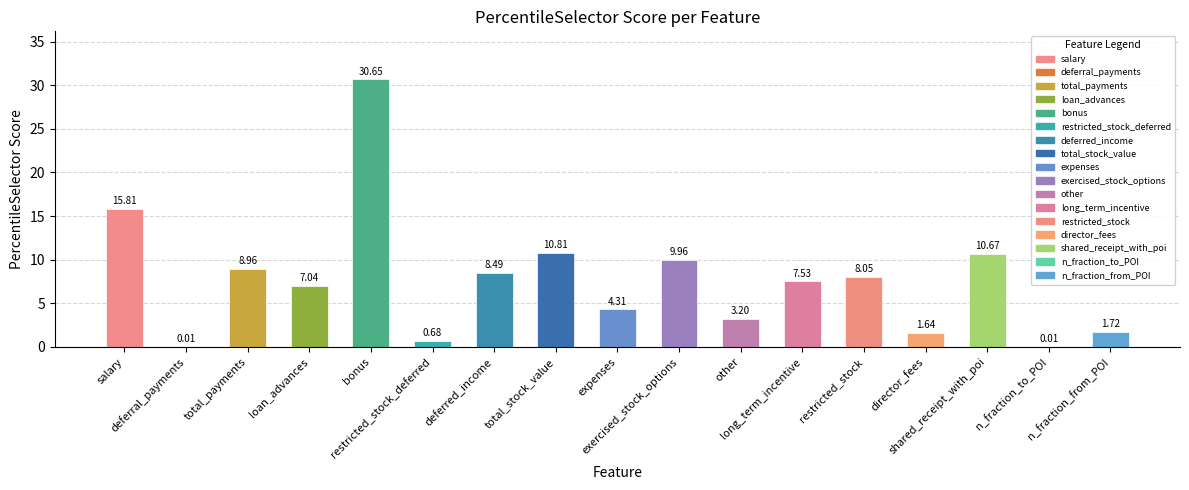

Rank the categories by value from lowest to highest.

n_fraction_to_POI, deferral_payments, restricted_stock_deferred, director_fees, n_fraction_from_POI, other, expenses, loan_advances, long_term_incentive, restricted_stock, deferred_income, total_payments, exercised_stock_options, shared_receipt_with_poi, total_stock_value, salary, bonus